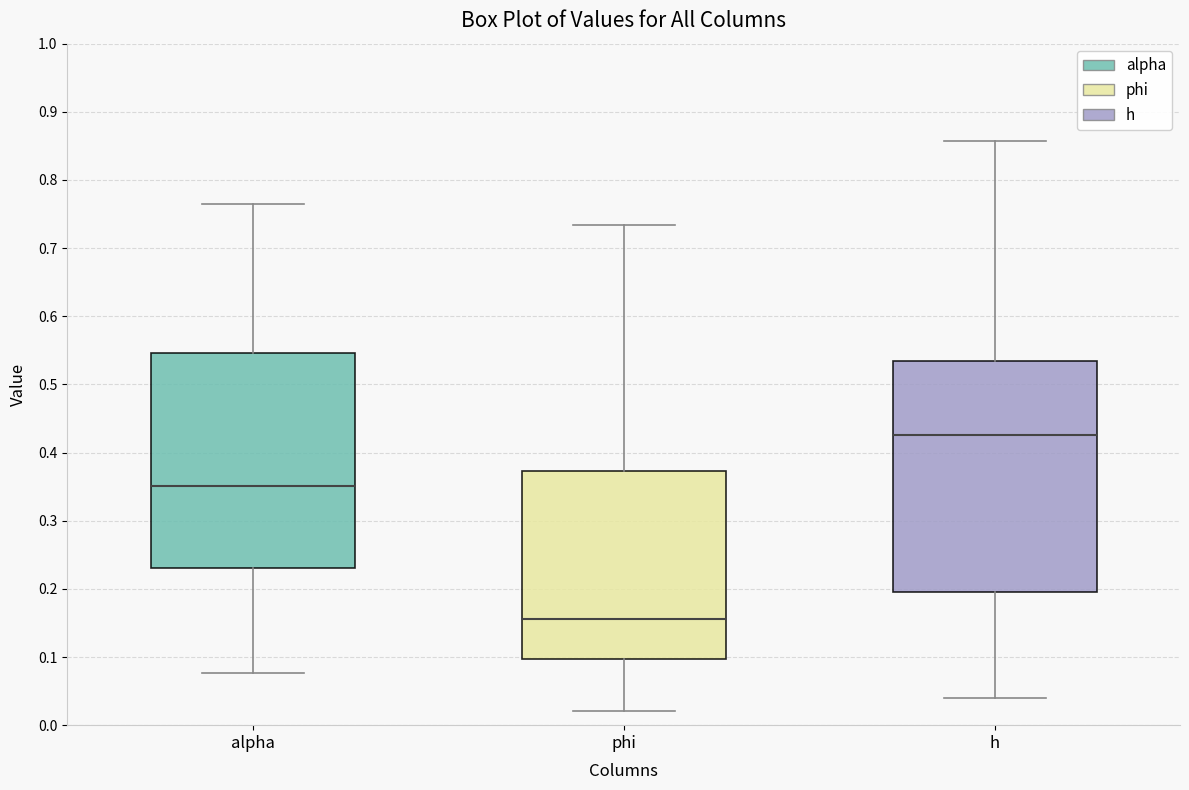

Which box is the tallest, from its lower edge to its upper edge?

h